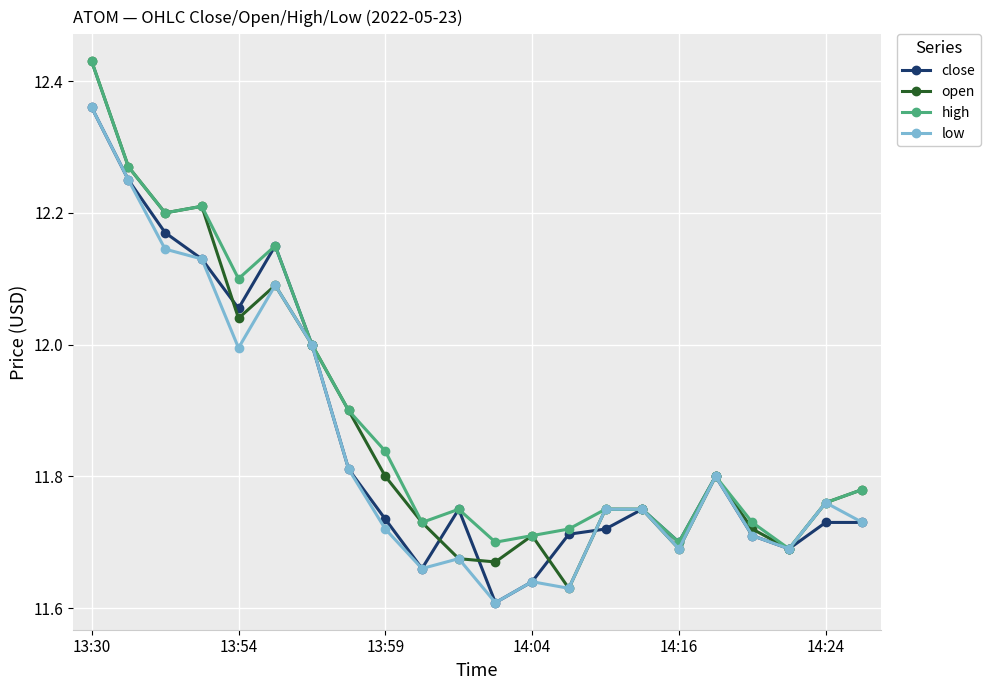

True or false: low has more than 0 interior local peaks.

True